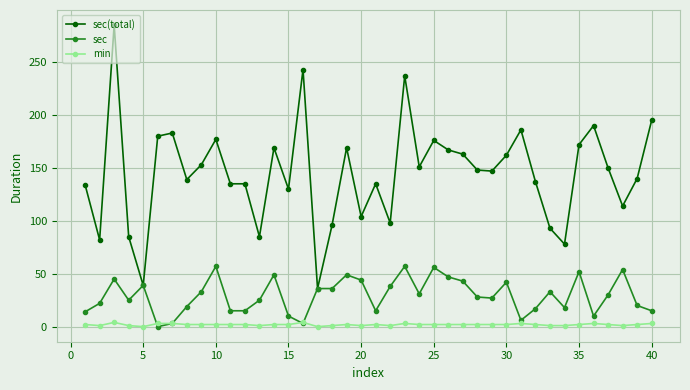

What is the difference between the maximum and minimum values in the sec series?

57